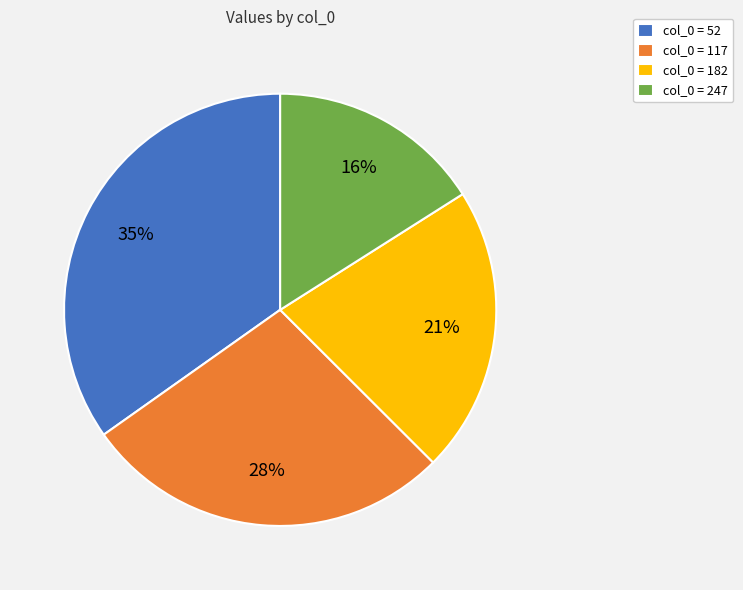

The col_0 = 52 slice represents 35% of the pie. True or false?

True